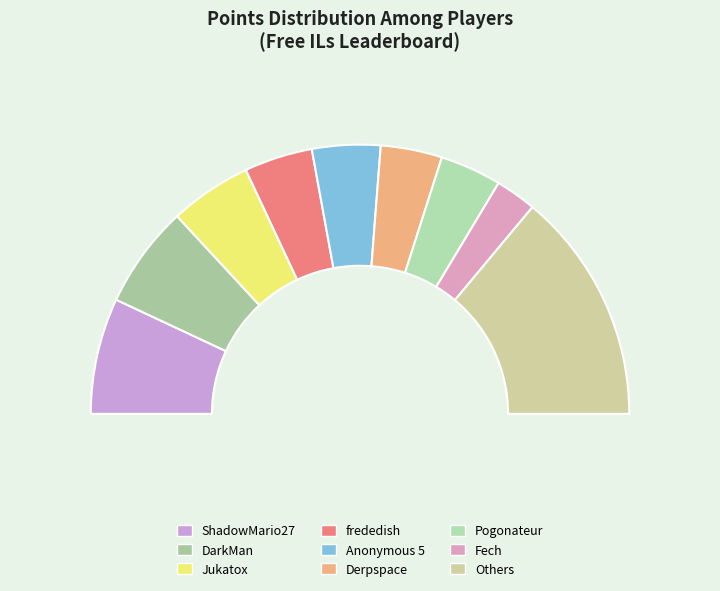

The Jukatox slice represents 1% of the pie. True or false?

False